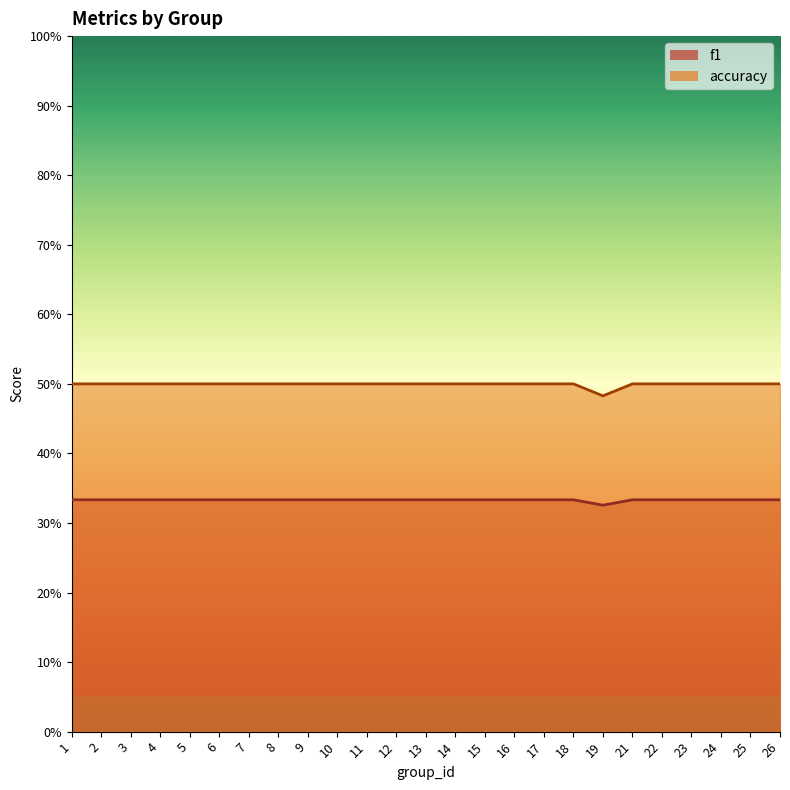

How many data points does each series have?

25